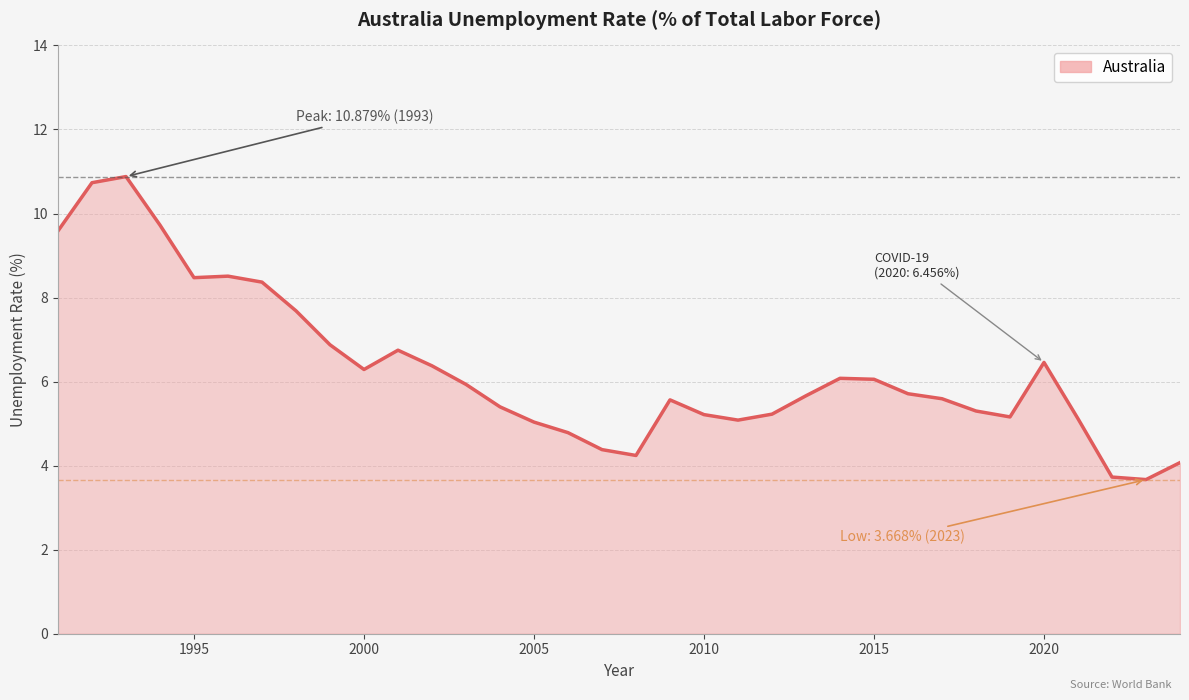

What is the smallest value displayed?

3.7